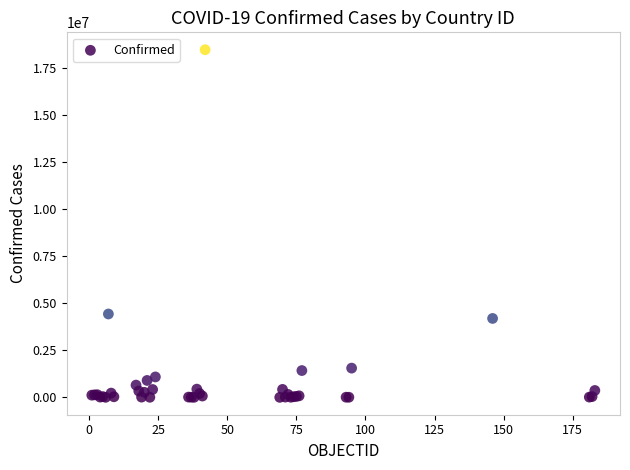

What Y value in the scatter plot is closest to 9224330?

4423636